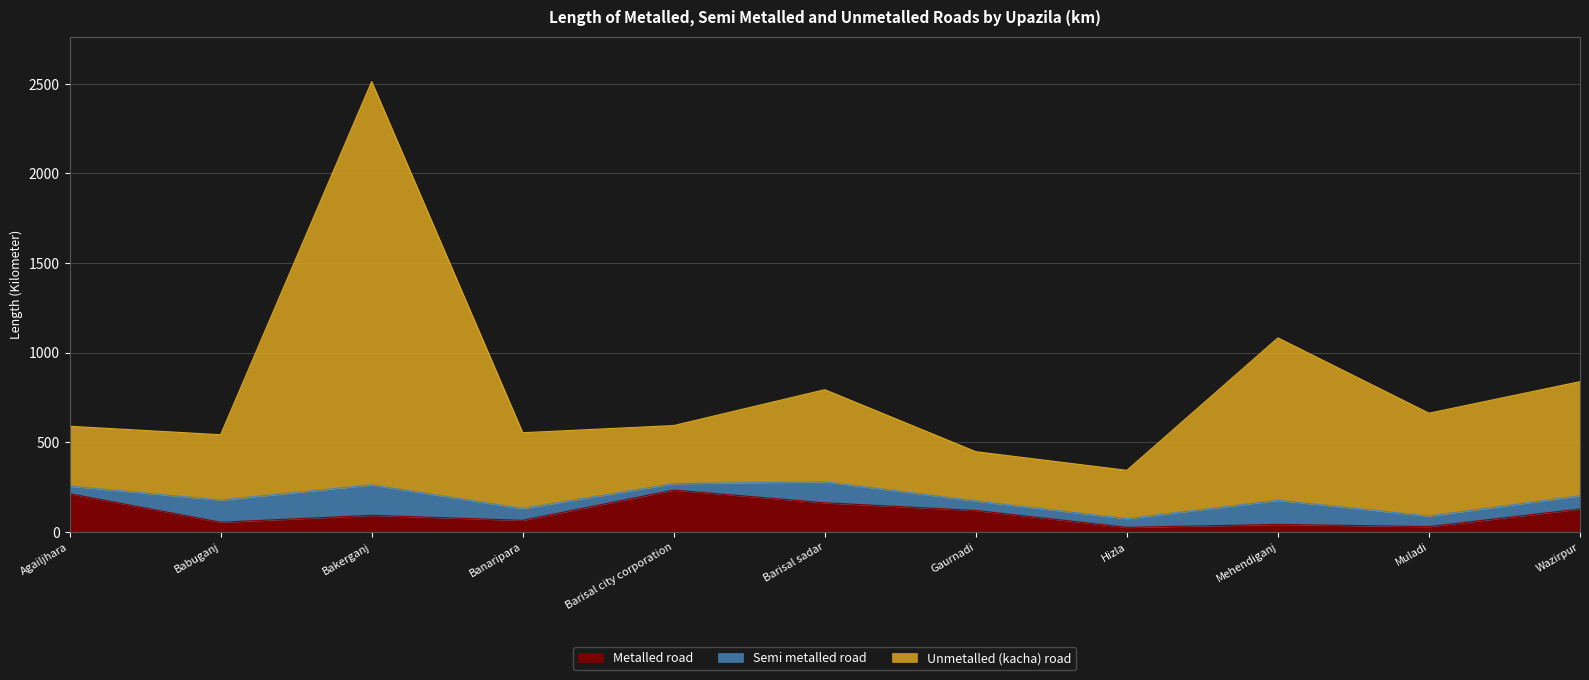

Which series has the largest range (max minus min)?

Unmetalled (kacha) road